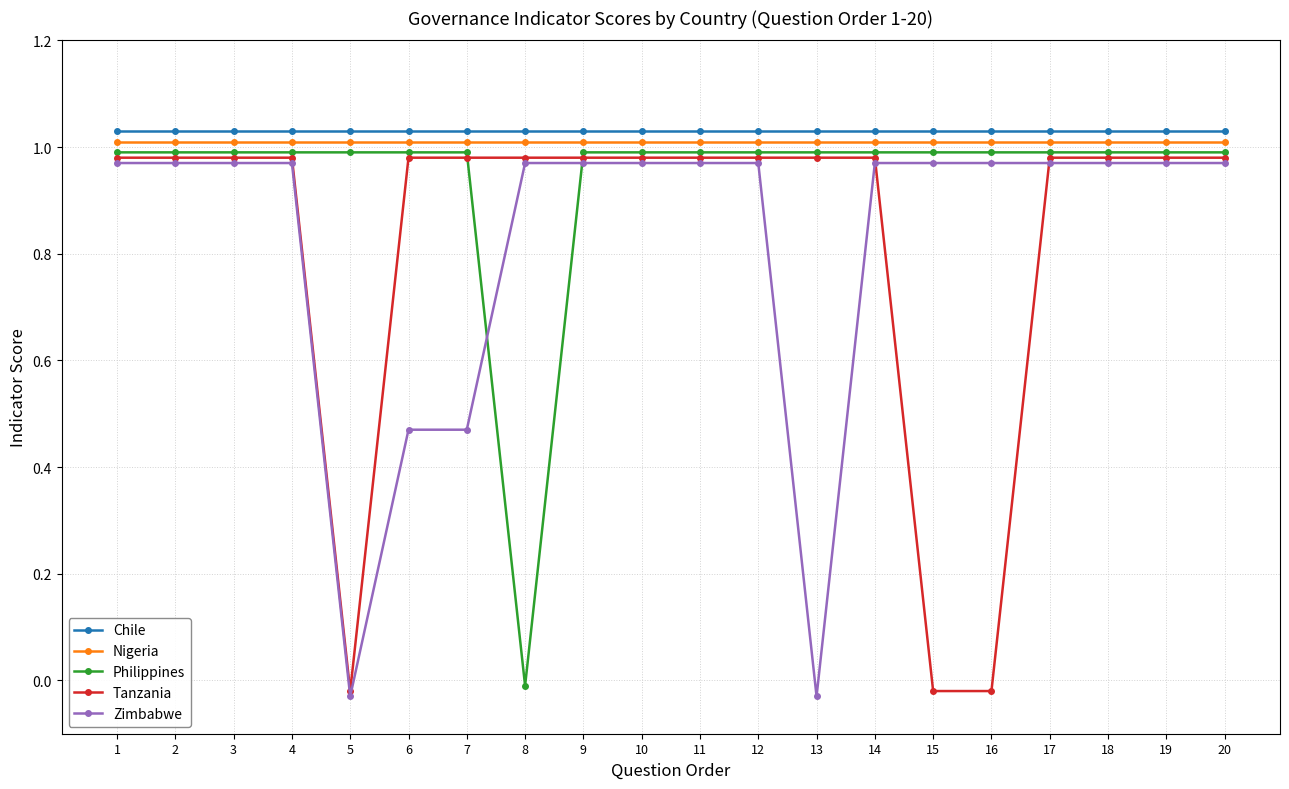

Is the value of Philippines at 16 greater than the value of Chile at 18?

No